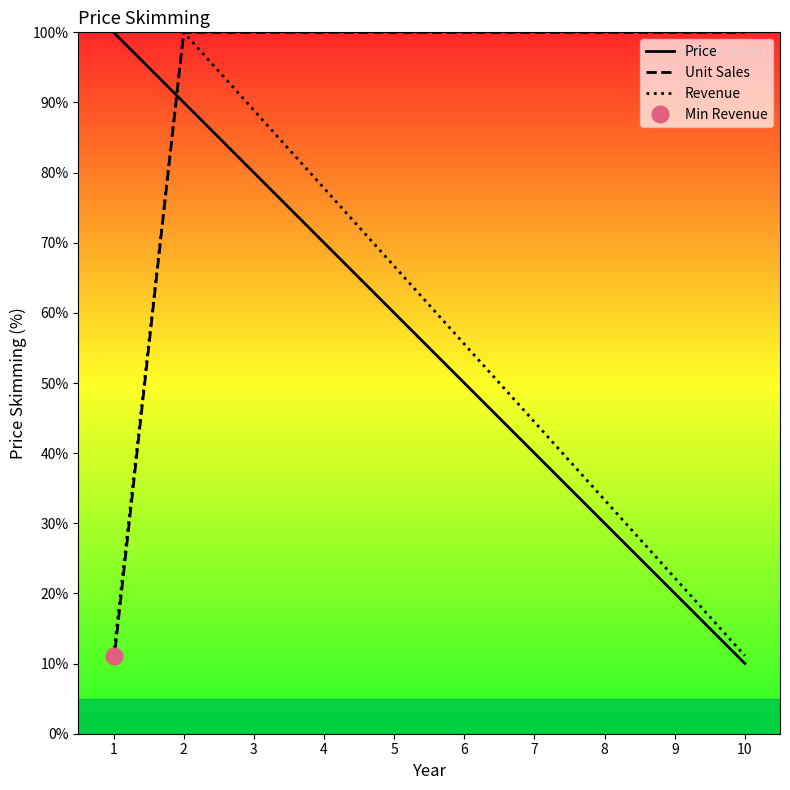

The Unit Sales series shows 68.7 at 9. True or false?

False